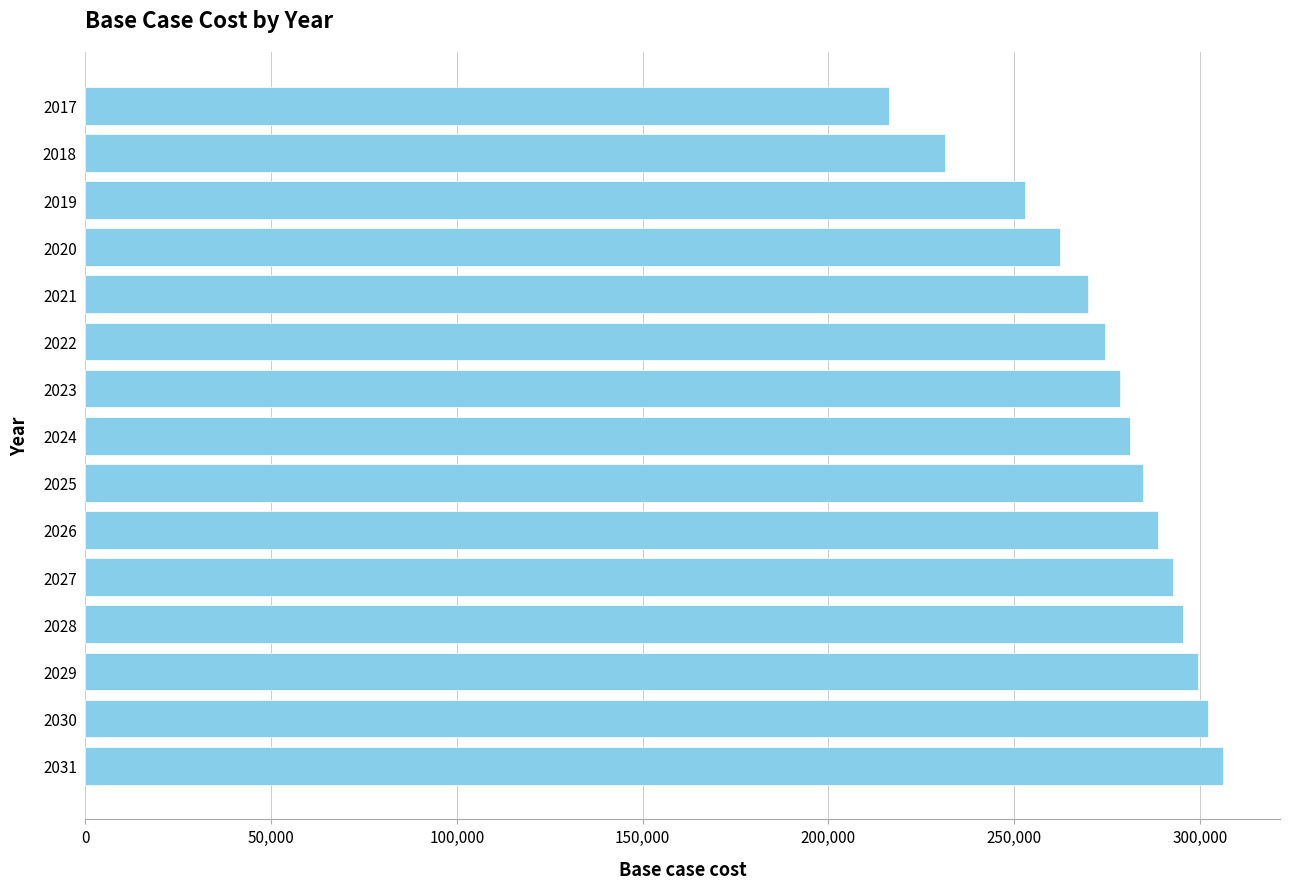

Reading top to bottom, transcribe all the data shown in this chart.

2017=216416.1	2018=231269.4	2019=252874.2	2020=262326.3	2021=269752.9	2022=274479.0	2023=278529.9	2024=281230.5	2025=284606.2	2026=288657.1	2027=292708.0	2028=295408.6	2029=299459.5	2030=302160.1	2031=306211.0